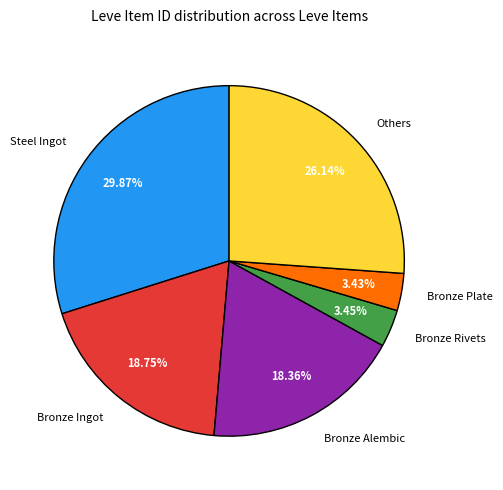

Which category has the biggest portion of the pie?

Steel Ingot